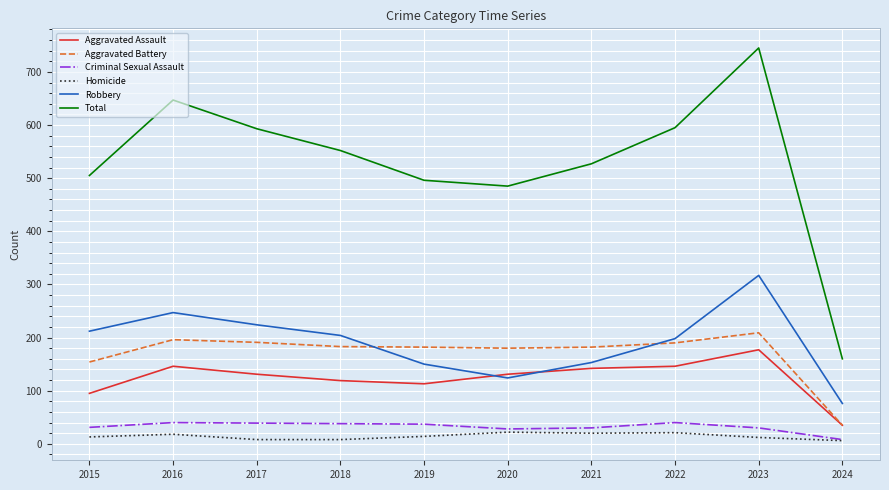

What is the total value across all series at 2019?

992